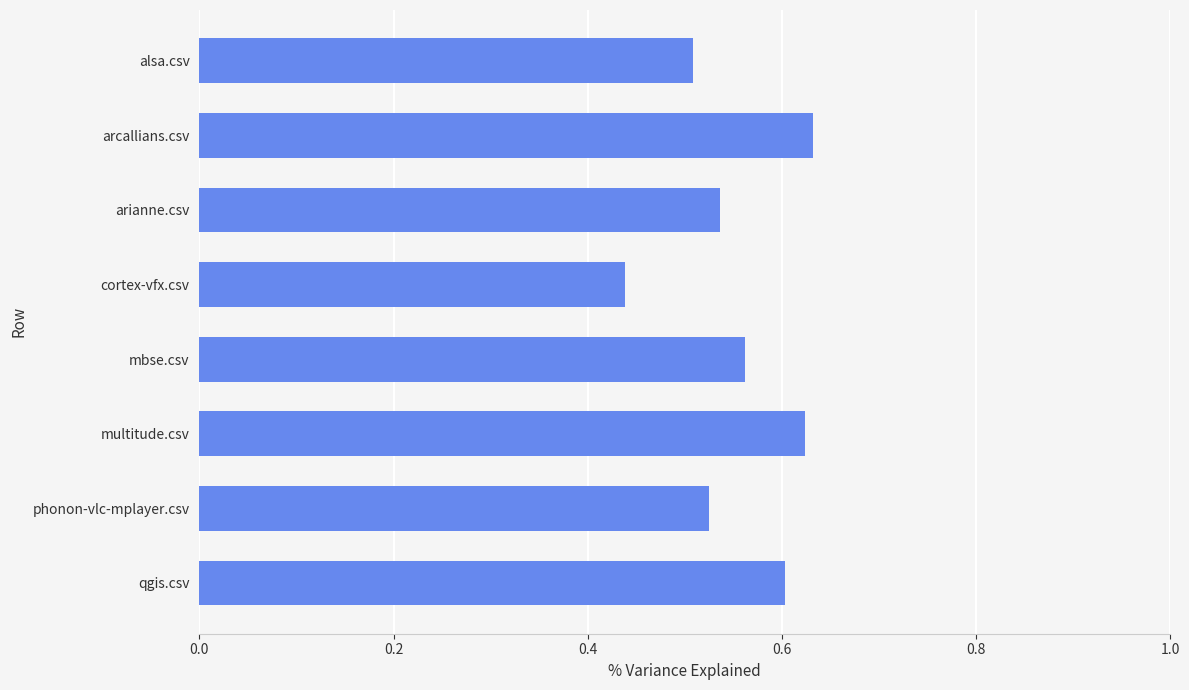

What is the sum of all values?

4.4